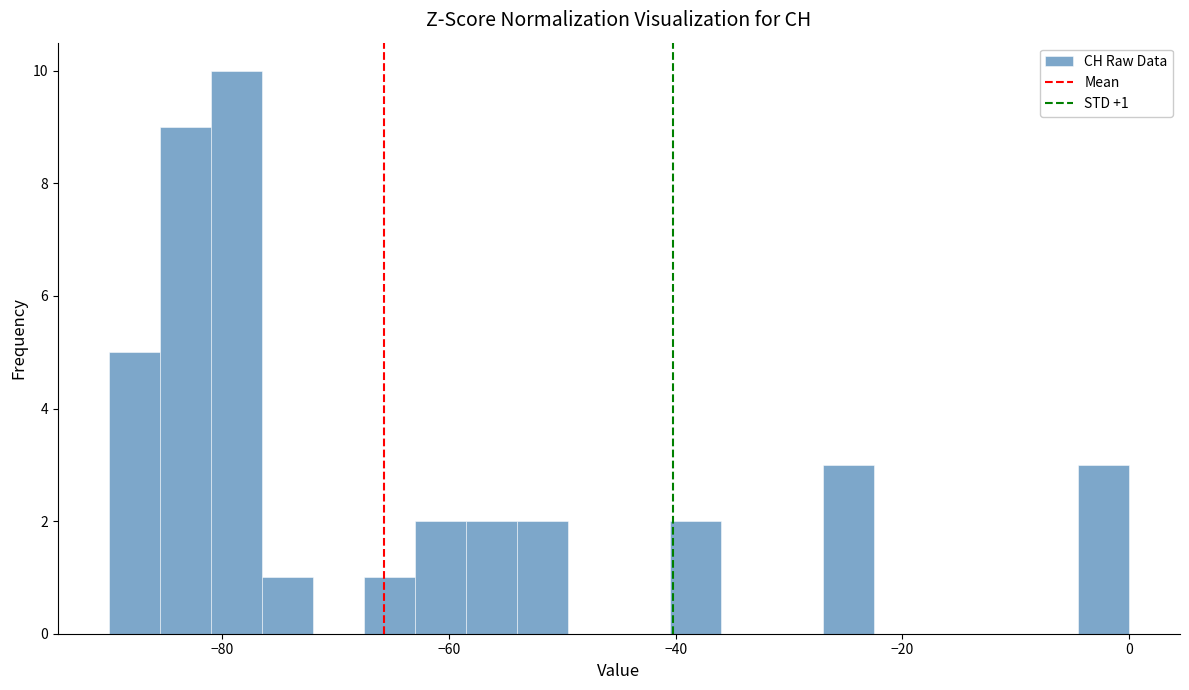

Around what value on the x-axis is the tallest bar? Give the approximate position of its centre, as read against the axis.

-78